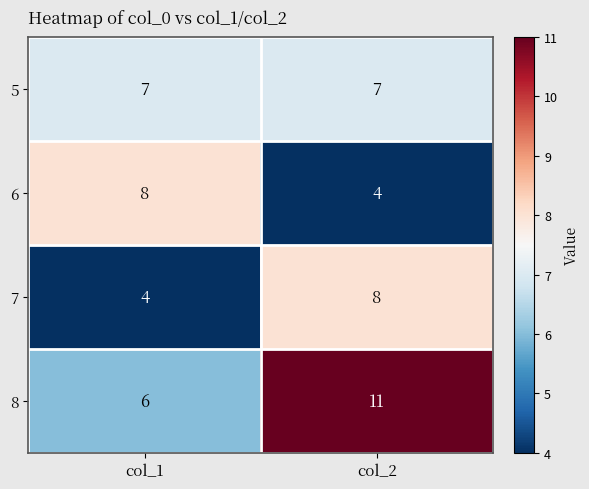

Between col_1 and col_2, which series saw the biggest shift?

8